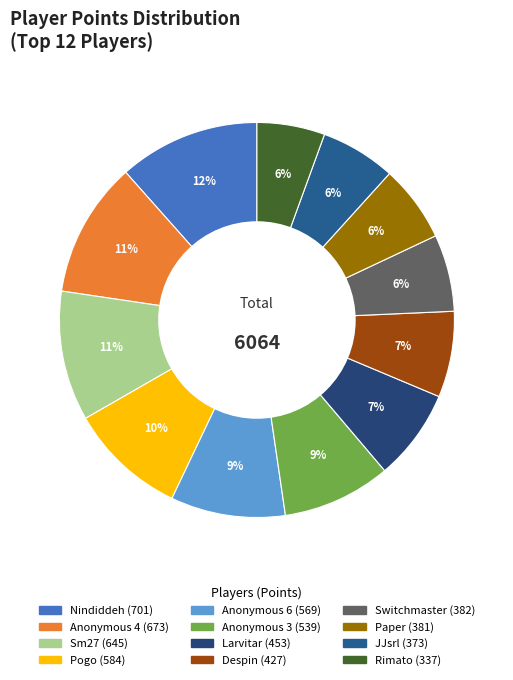

To the nearest percent, what percentage of the pie is Sm27?

11%